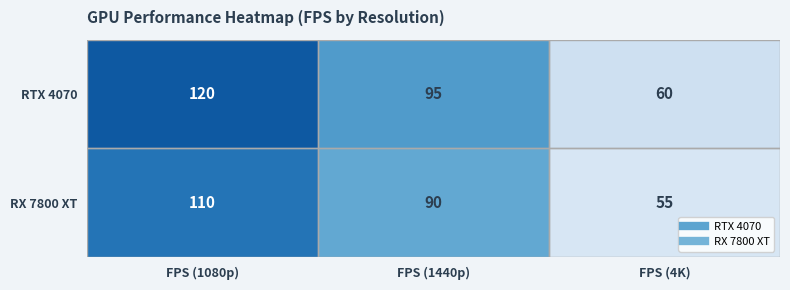

How many values in the RTX 4070 series are below 95?

1